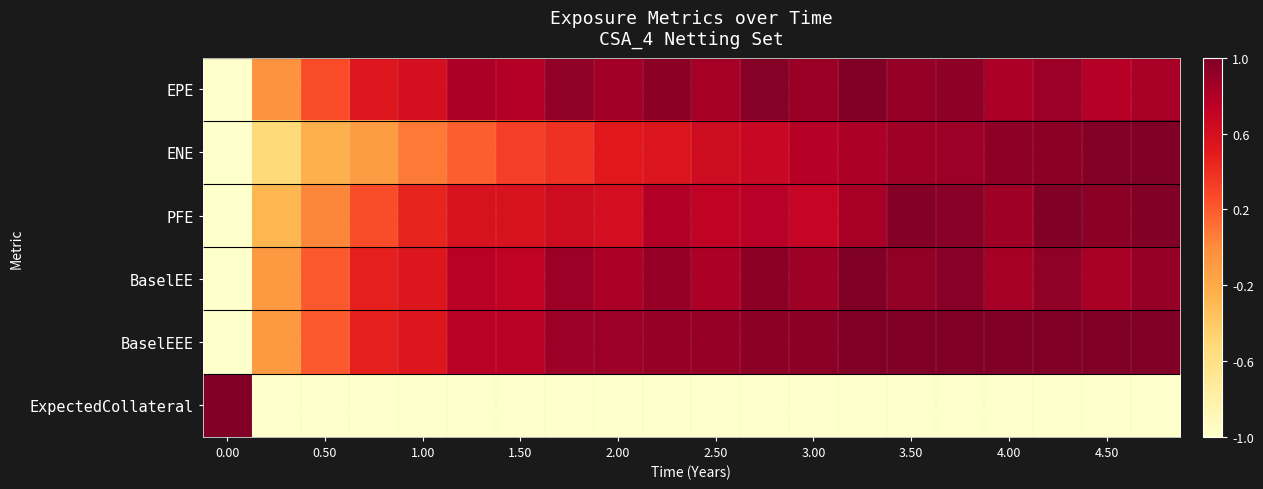

How many categories are shown in the chart?

20